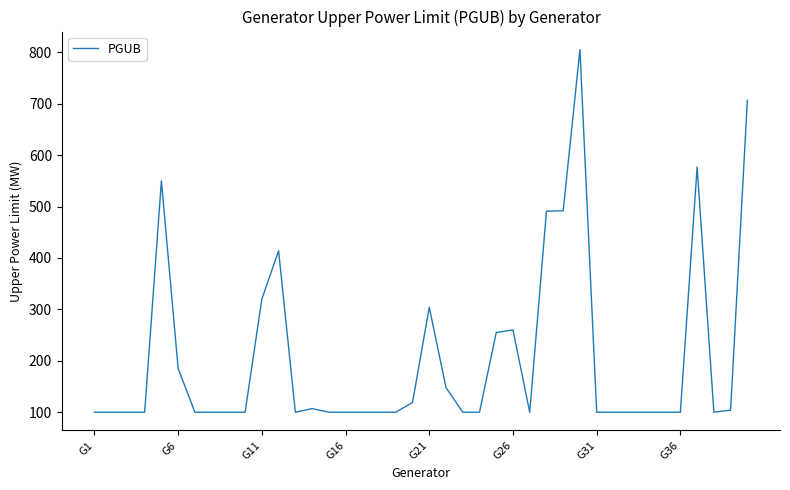

What is the smallest value displayed?

100.0